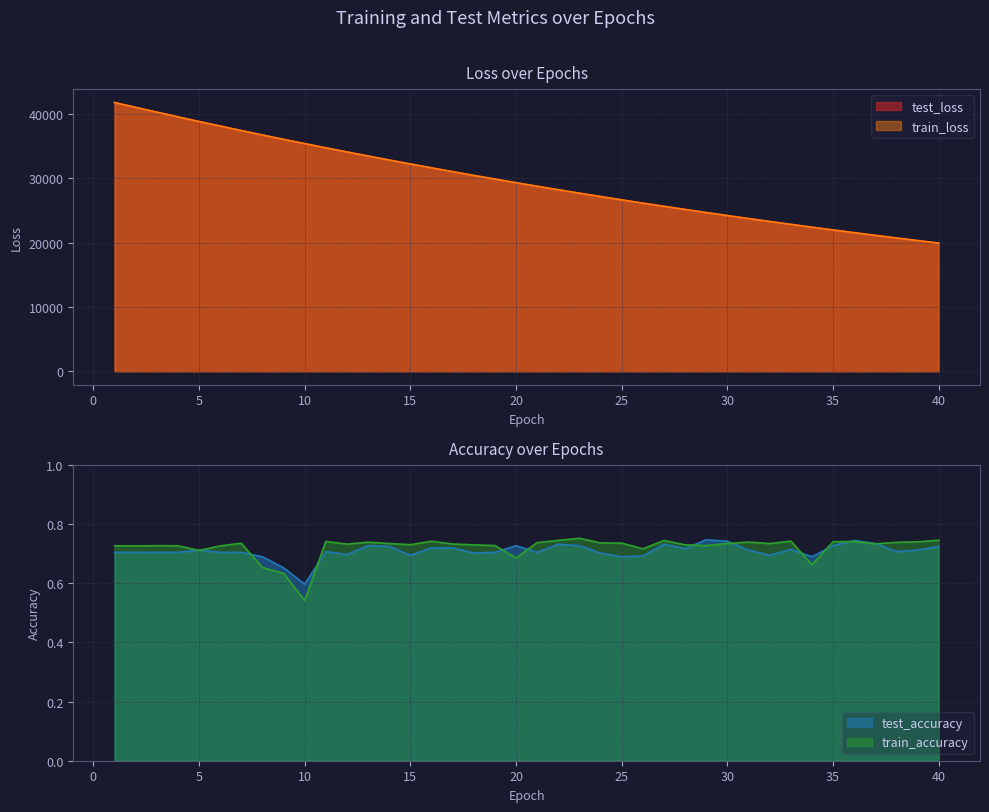

Reading right to left, list all the values displayed in this chart.

test_loss: 19923.0	20316.9	20717.8	21125.8	21541.4	21964.7	22395.5	22834.8	23282.0	23736.6	24199.8	24670.7	25151.8	25639.8	26137.1	26643.8	27158.7	27682.6	28216.1	28759.4	29311.7	29875.9	30447.6	31029.6	31621.0	32224.5	32836.0	33458.9	34091.1	34734.3	35387.6	36051.7	36727.3	37415.9	38122.1	38823.4	39553.9	40283.1	41024.7	41775.1
train_loss: 19923.0	20316.9	20717.7	21125.8	21541.4	21964.7	22395.5	22834.7	23281.9	23736.5	24199.8	24670.7	25151.8	25639.7	26137.0	26643.8	27158.6	27682.5	28216.1	28759.3	29311.6	29875.7	30447.4	31029.5	31620.9	32224.2	32836.0	33458.8	34091.1	34734.3	35387.7	36051.7	36727.5	37415.7	38121.2	38823.3	39553.6	40282.8	41023.6	41772.3
test_accuracy: 0.7	0.7	0.7	0.7	0.7	0.7	0.7	0.7	0.7	0.7	0.7	0.7	0.7	0.7	0.7	0.7	0.7	0.7	0.7	0.7	0.7	0.7	0.7	0.7	0.7	0.7	0.7	0.7	0.7	0.7	0.6	0.7	0.7	0.7	0.7	0.7	0.7	0.7	0.7	0.7
train_accuracy: 0.7	0.7	0.7	0.7	0.7	0.7	0.7	0.7	0.7	0.7	0.7	0.7	0.7	0.7	0.7	0.7	0.7	0.8	0.7	0.7	0.7	0.7	0.7	0.7	0.7	0.7	0.7	0.7	0.7	0.7	0.5	0.6	0.7	0.7	0.7	0.7	0.7	0.7	0.7	0.7